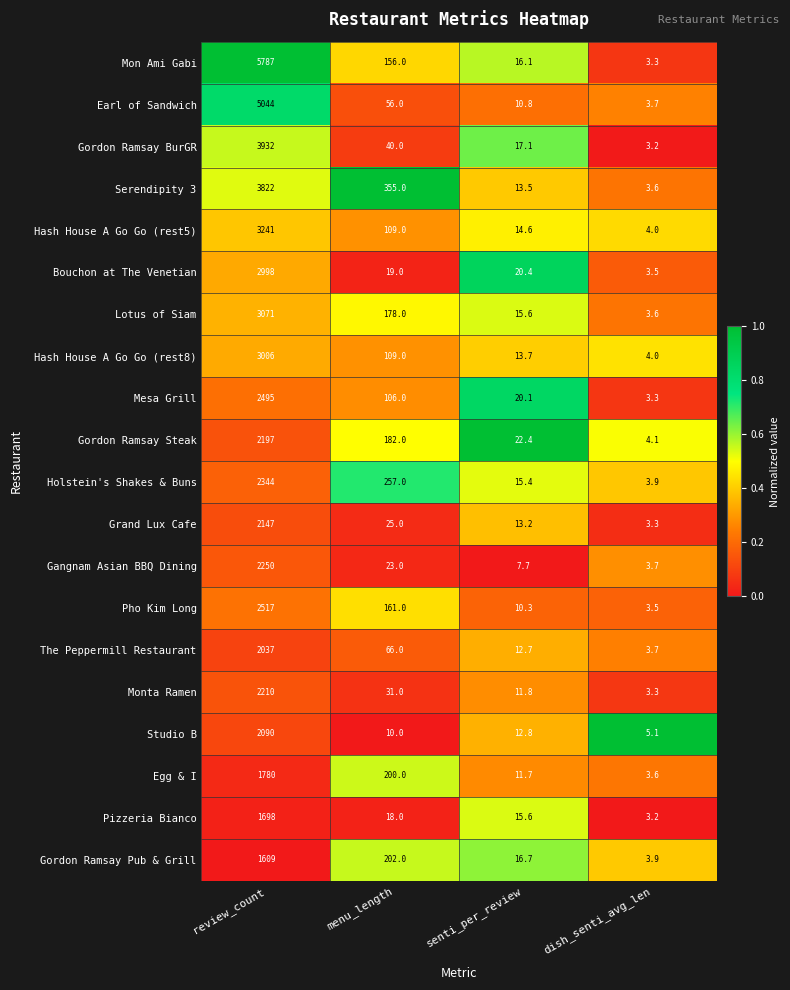

Which series has the widest spread of values?

Mon Ami Gabi